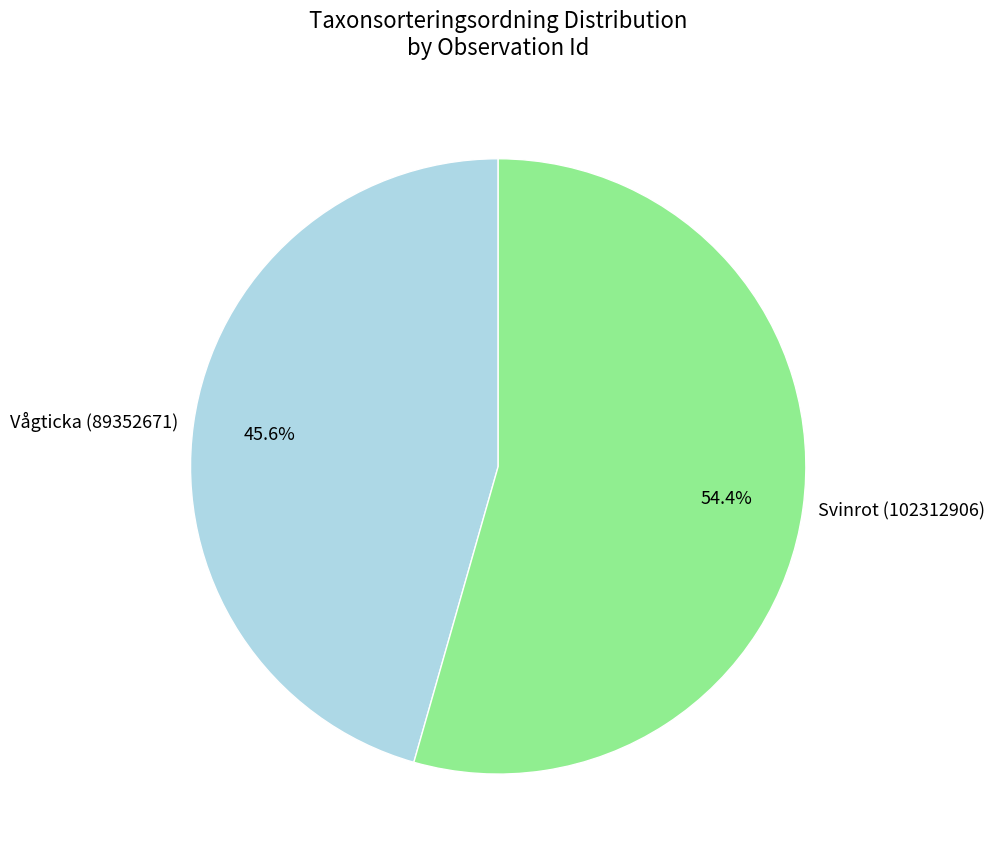

What is the smallest slice in the pie chart?

Vågticka (89352671)